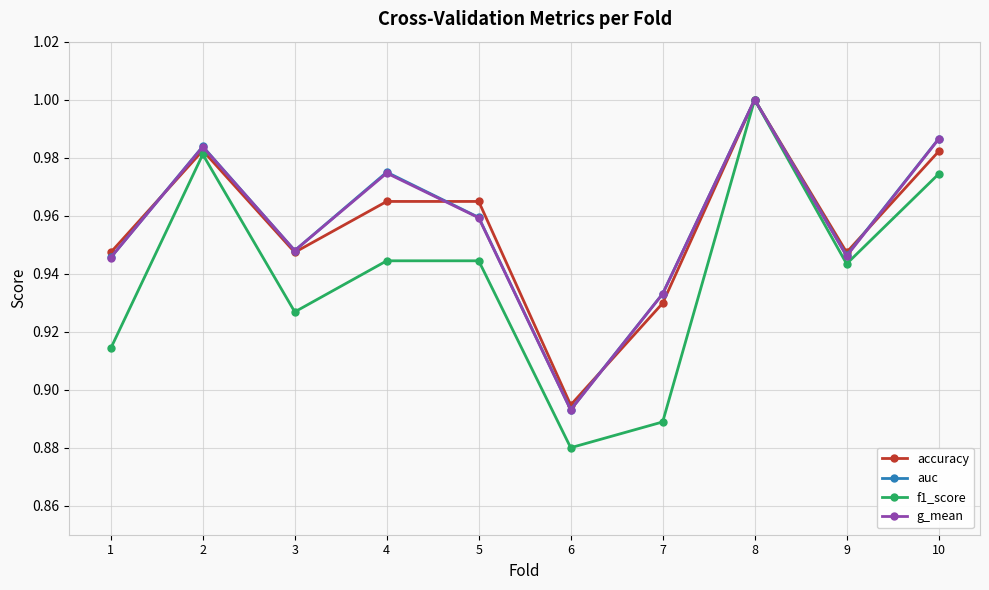

What is the total value across all series at 7?

3.7